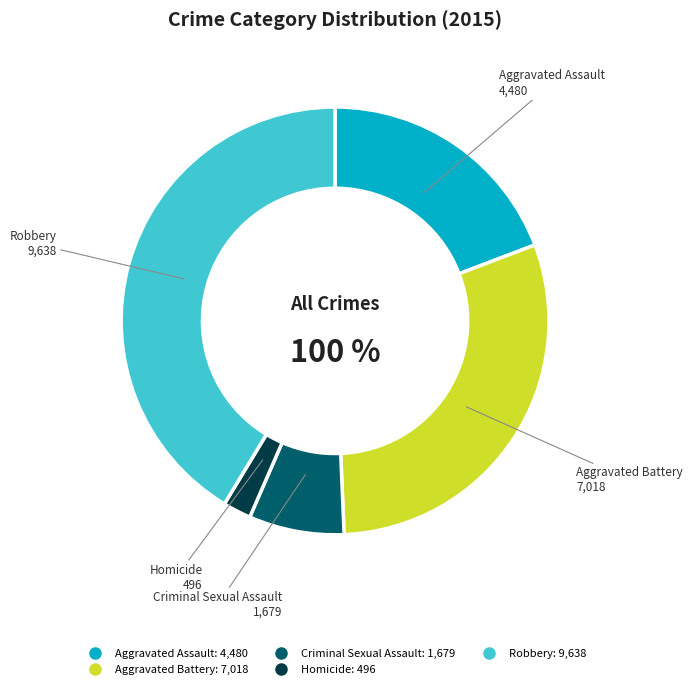

Which slice is the largest?

Robbery